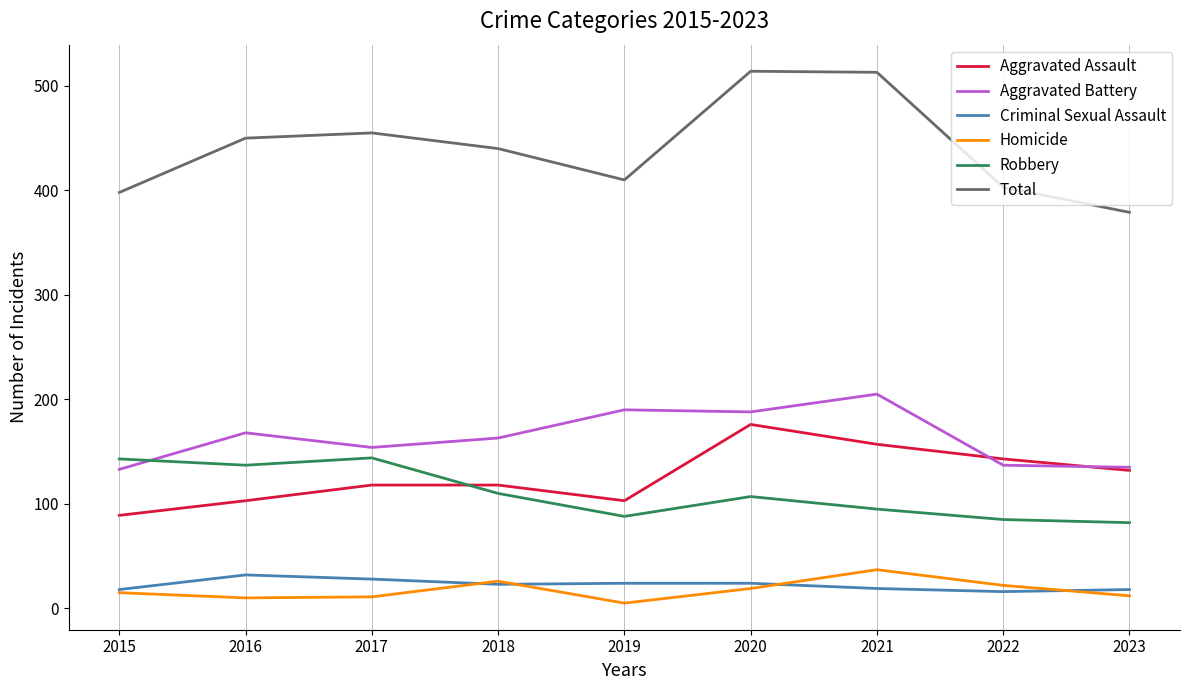

What is the total value across all series at 2016?

900